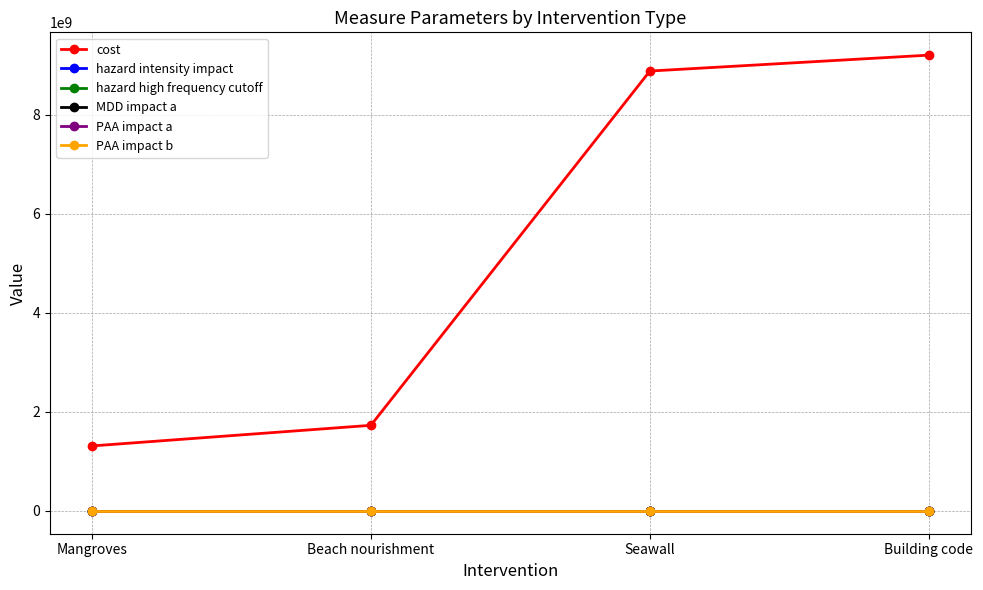

The cost series shows 1819741882.5 at Mangroves. True or false?

False